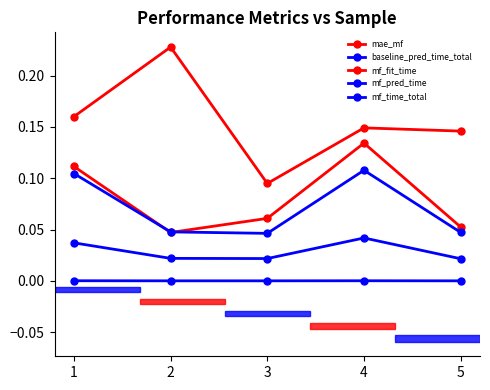

Which series has the largest total across all categories?

mae_mf